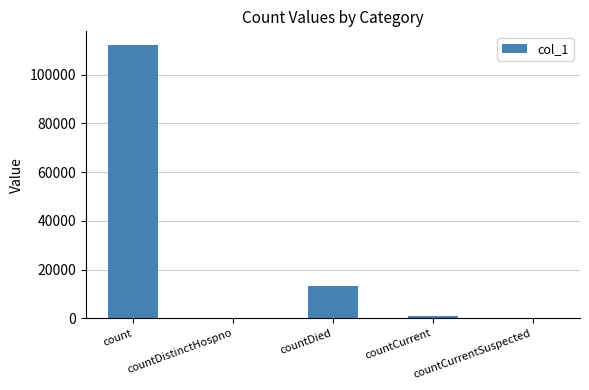

How many series are shown in this chart?

1